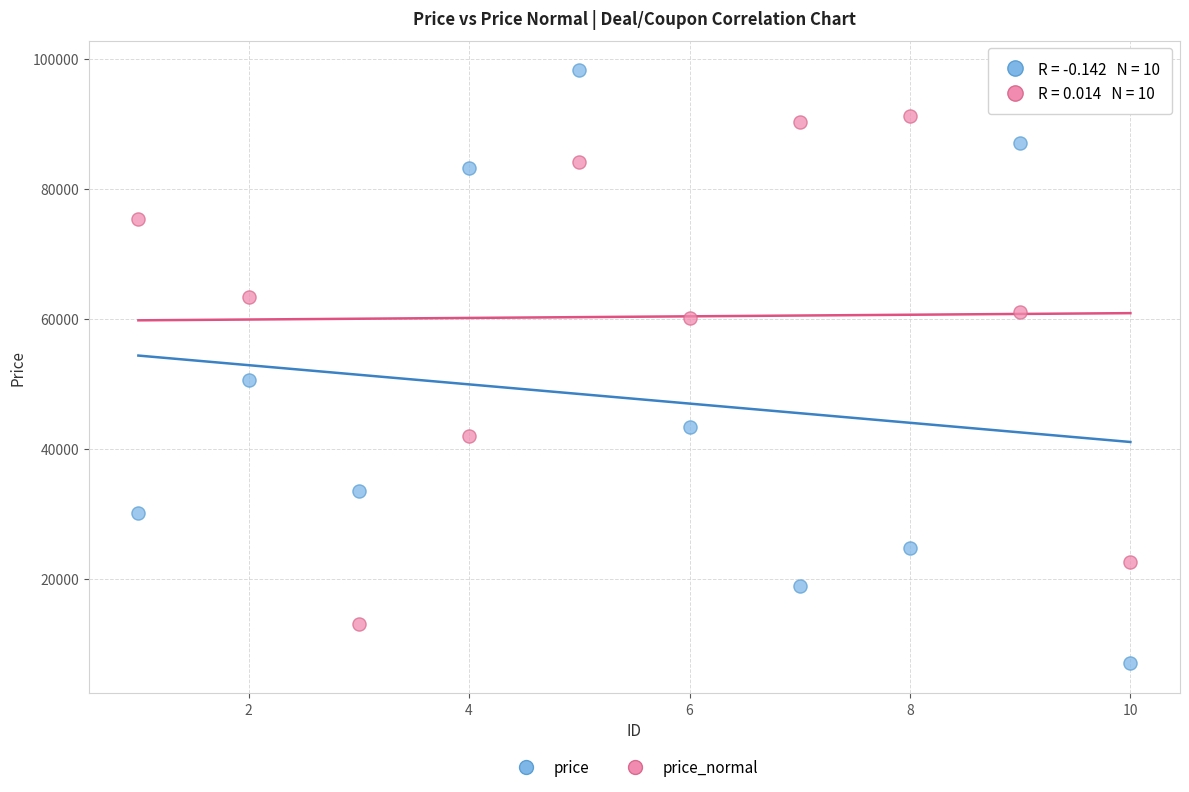

What are all the series names shown in the legend?

price, price_normal